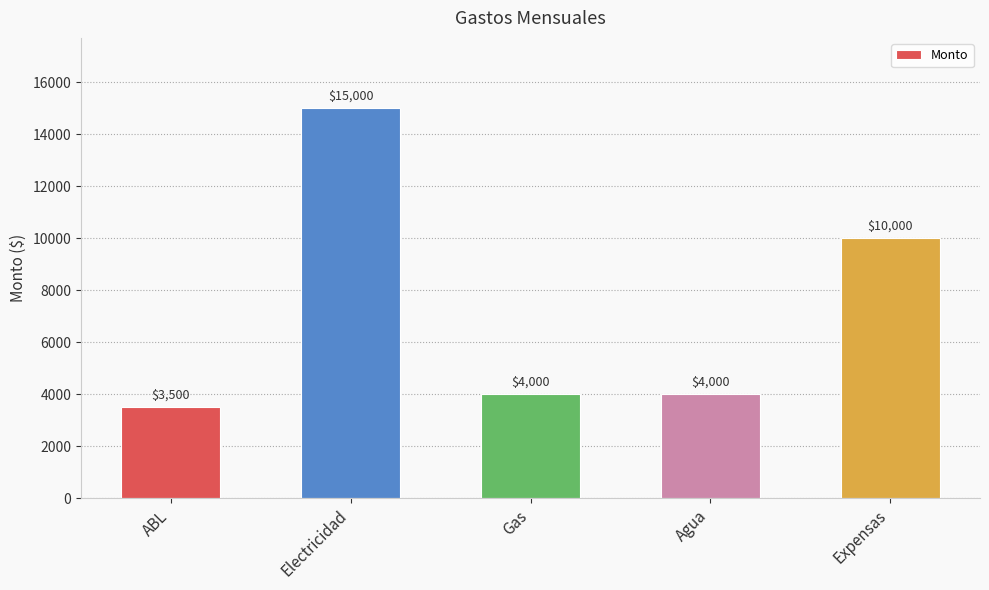

What is the sum of all values?

36500